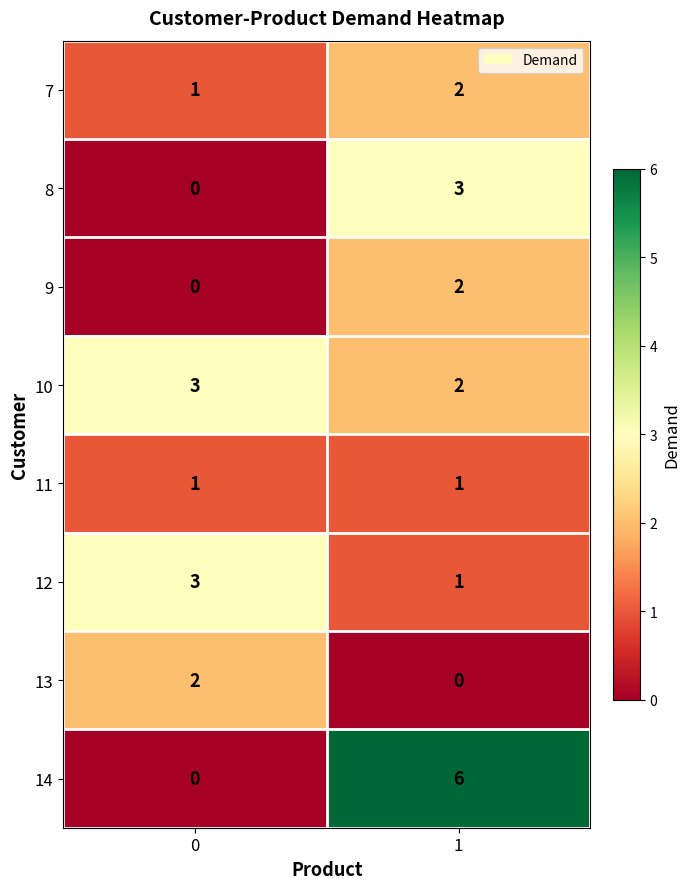

What is the sum of the 7 values at 0 and 1?

3